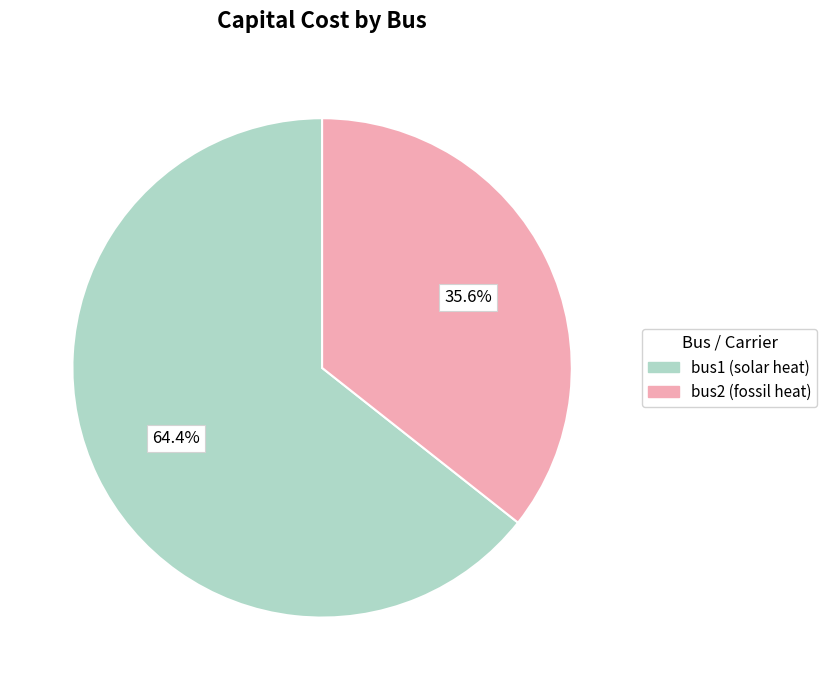

Which slice is the largest?

bus1 (solar heat)